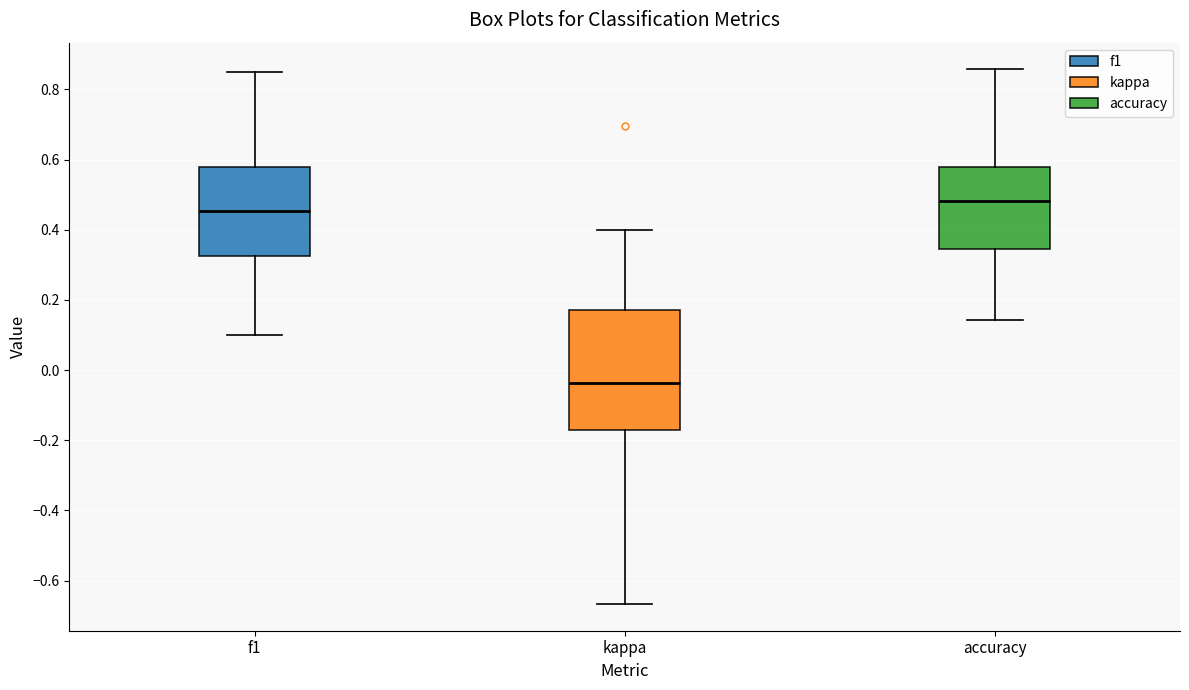

Reading left to right, read every box against the y-axis: the position of its median line, the range the box covers, and the ends of its whiskers. The values are not printed on the chart, so give them approximately, as read against the axis.

f1: median 0.46, box 0.32 to 0.58, whiskers 0.10 to 0.86
kappa: median -0.04, box -0.18 to 0.18, whiskers -0.66 to 0.40
accuracy: median 0.48, box 0.34 to 0.58, whiskers 0.14 to 0.86